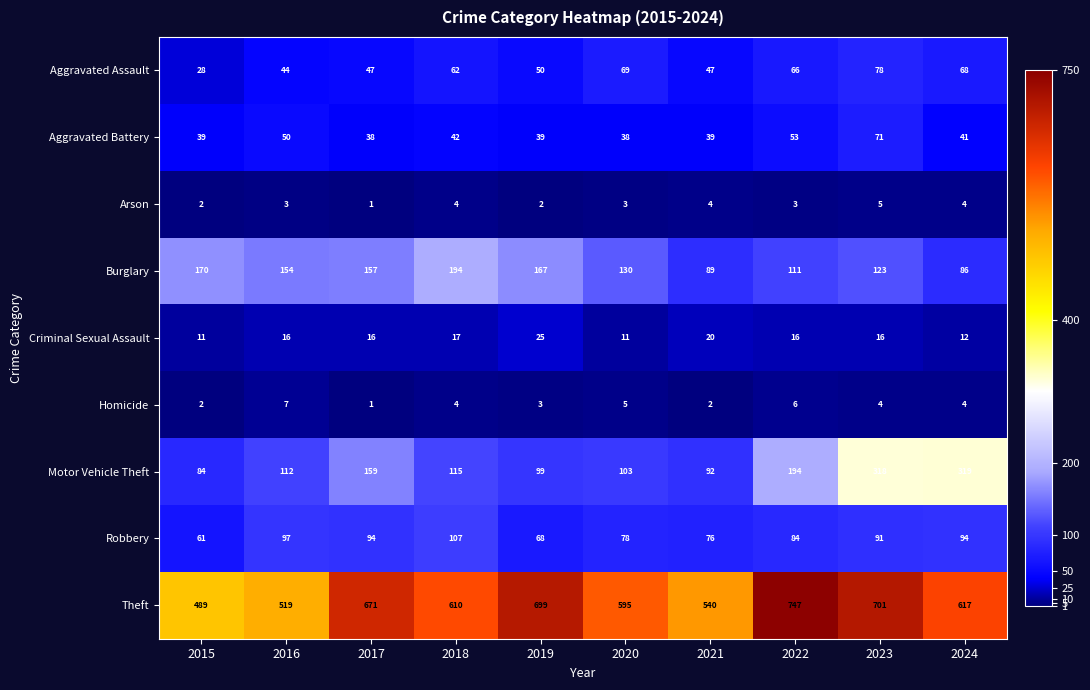

List the series in order of their peak value, highest first.

Theft, Motor Vehicle Theft, Burglary, Robbery, Aggravated Assault, Aggravated Battery, Criminal Sexual Assault, Homicide, Arson